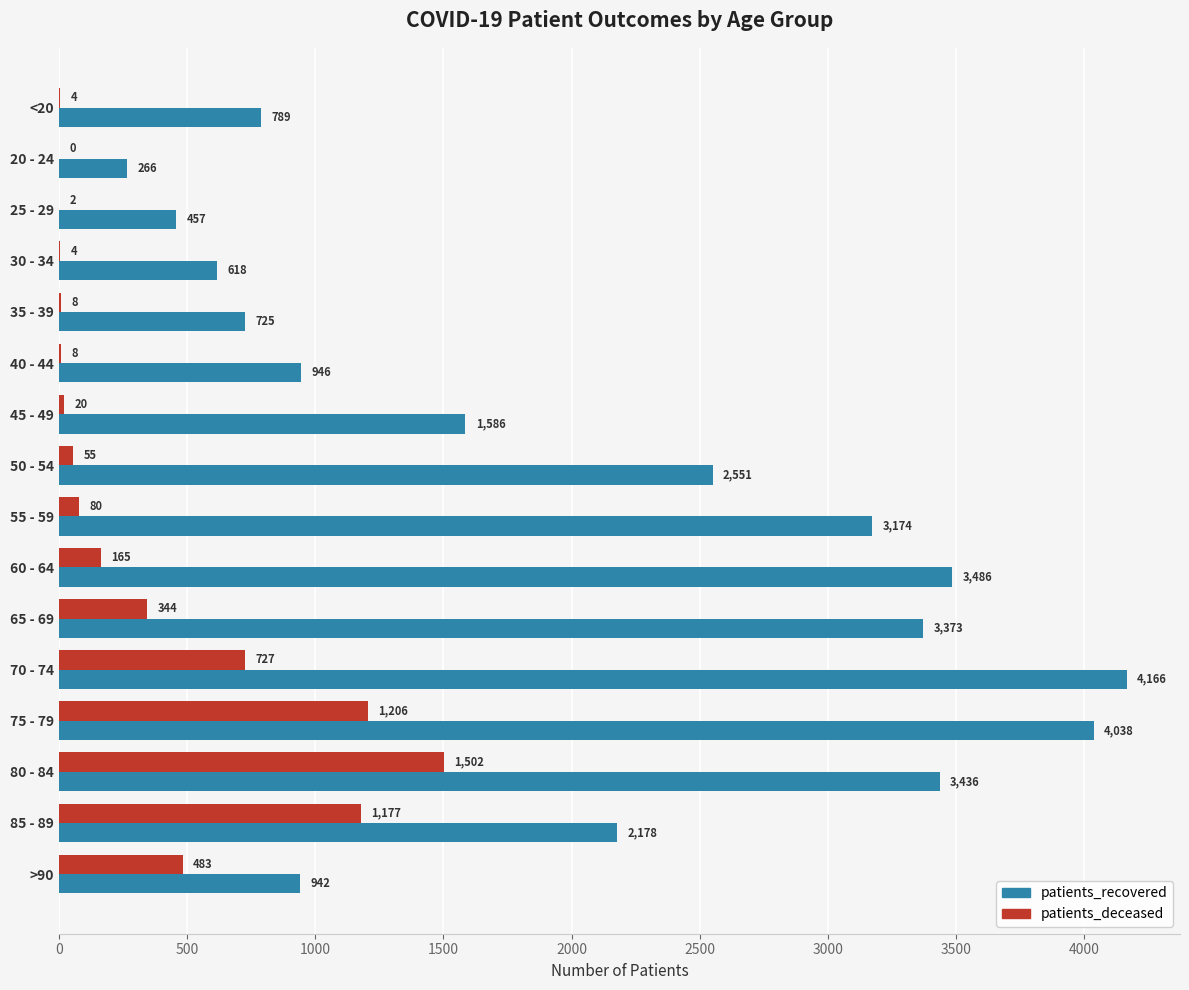

At which label does patients_deceased reach its peak?

80 - 84